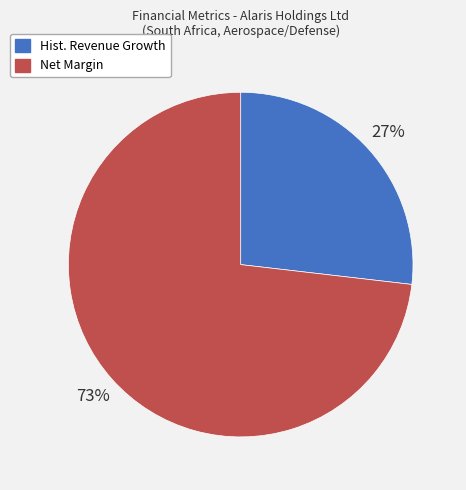

Is there a majority slice in this chart?

Yes